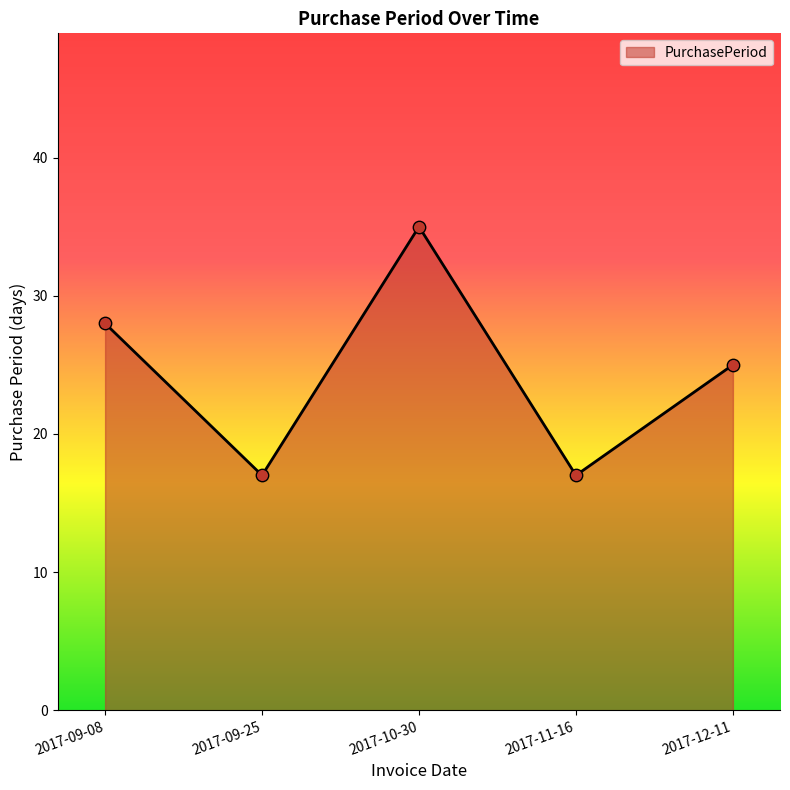

Between 2017-11-16 and 2017-12-11, which is larger?

2017-12-11